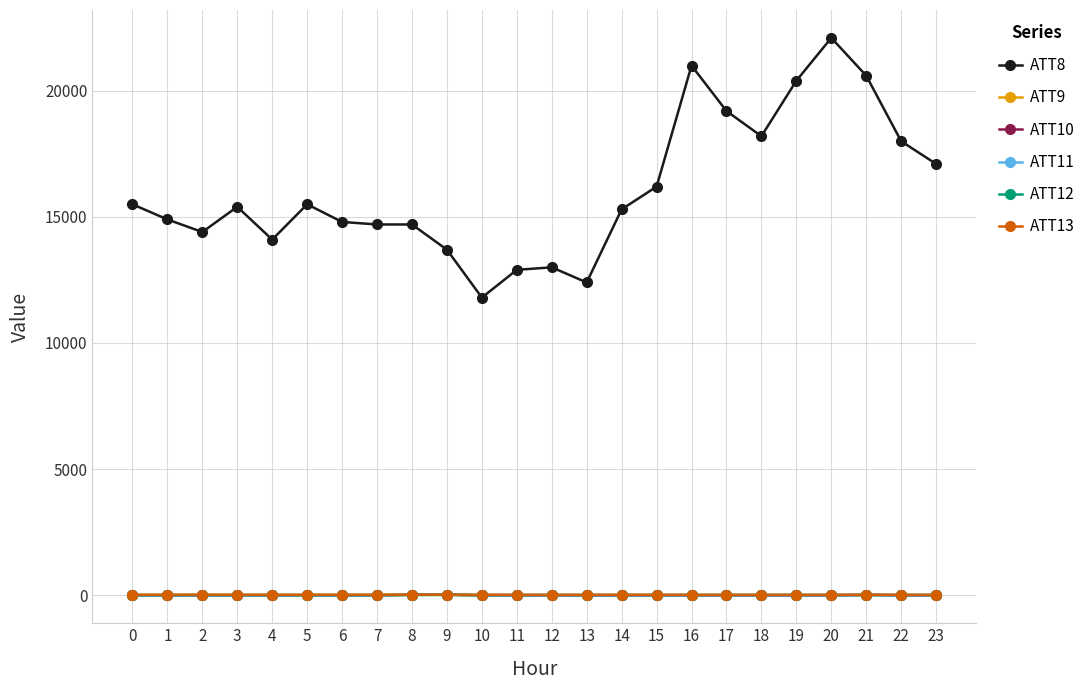

Which series has the largest total across all categories?

ATT8